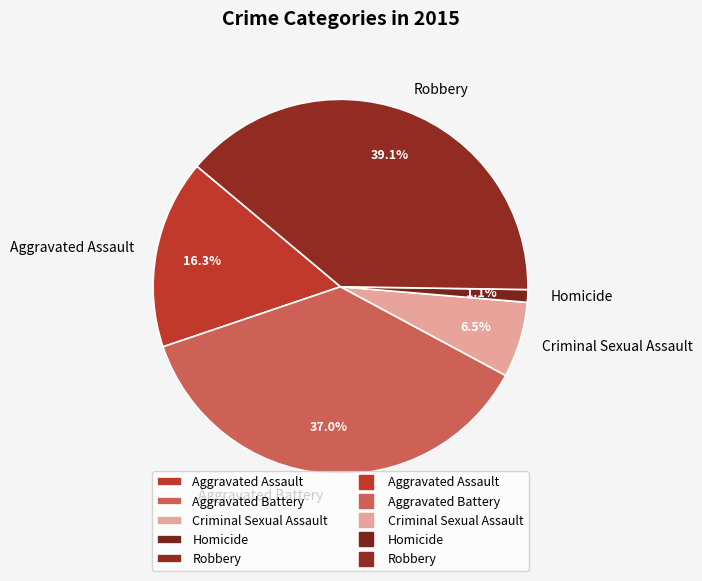

What percentage is the Aggravated Assault slice, to the nearest percent?

16%